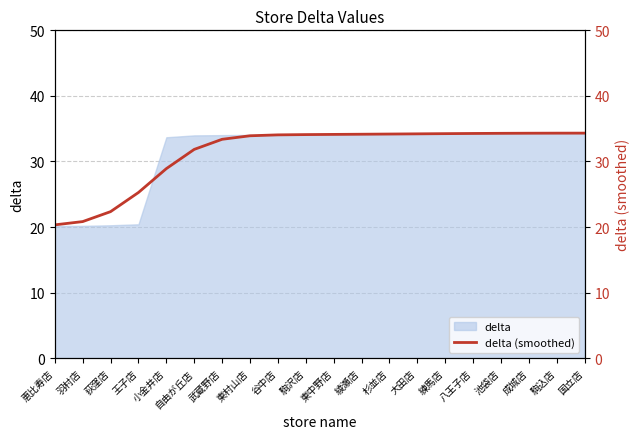

What is the minimum value for delta?

20.2